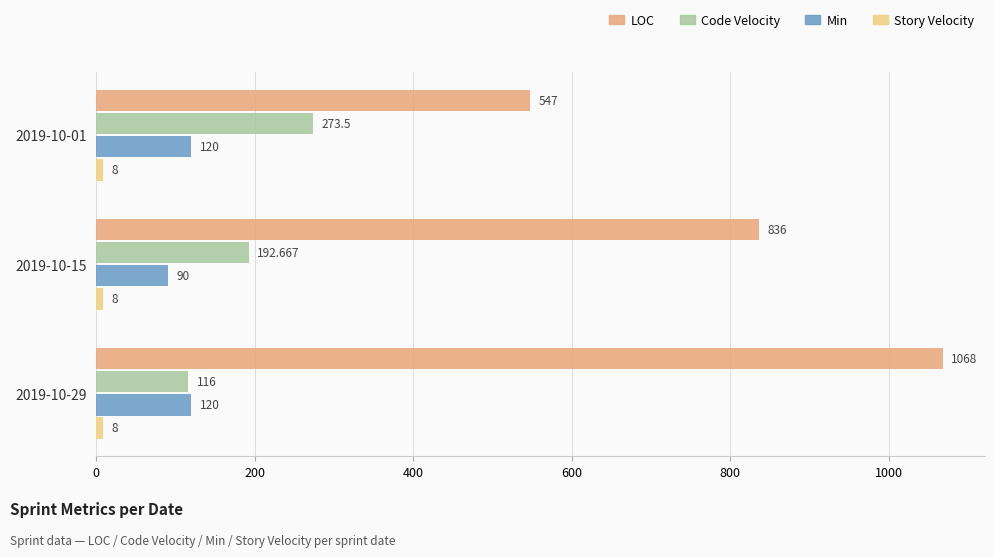

Which series changed the most between 2019-10-15 and 2019-10-29?

LOC